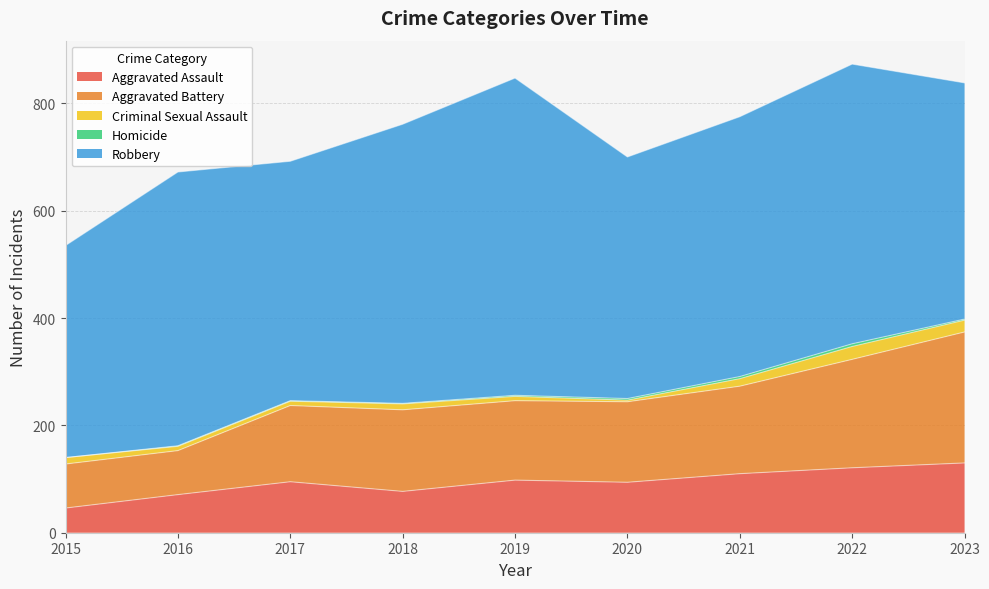

True or false: Robbery has more than 0 points higher than both neighbors.

True